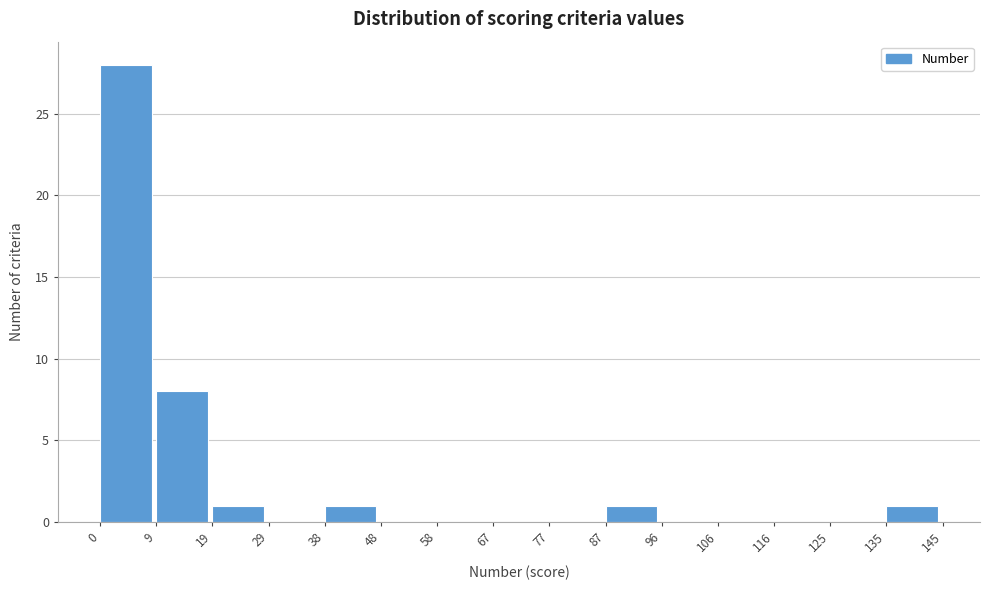

Over which range of the x-axis is the bar tallest?

0 to 9